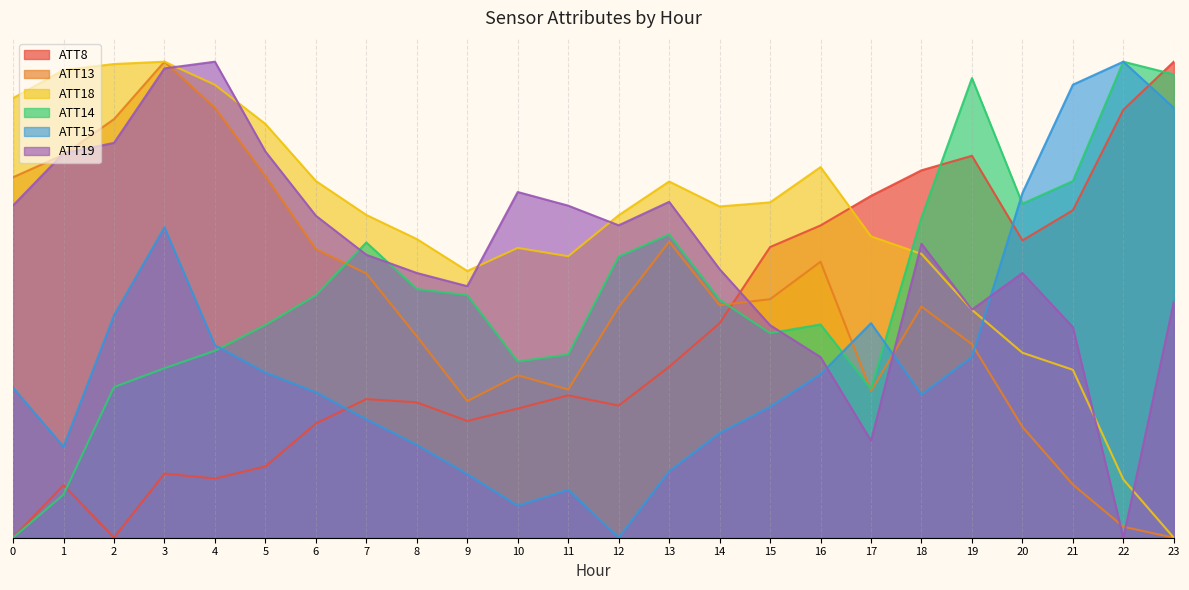

What is the difference between the maximum and second lowest values in the ATT15 series?

0.9